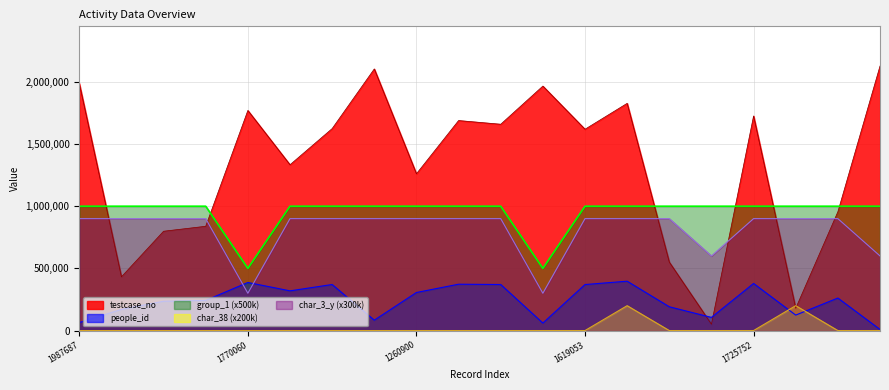

Which series has the widest spread of values?

testcase_no